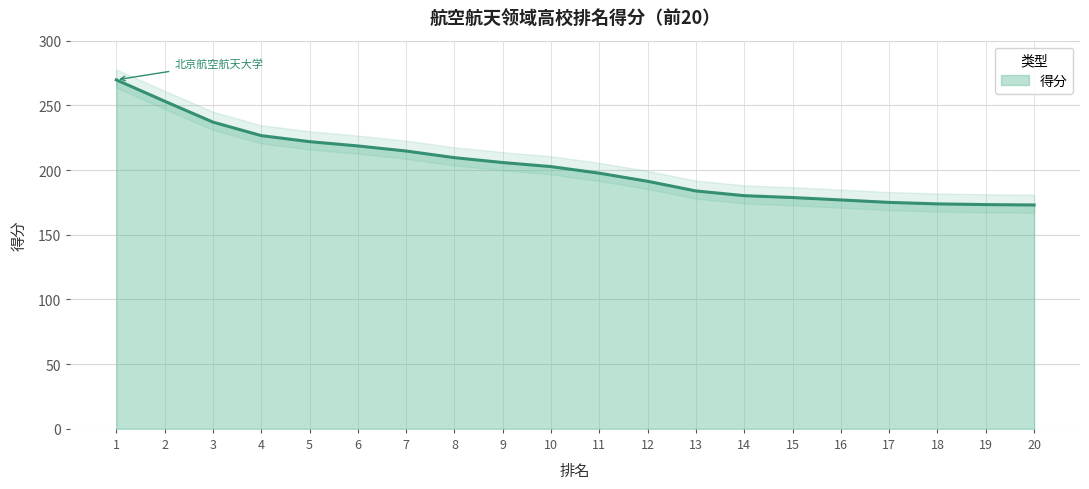

The value at 20 is 173.0. True or false?

True